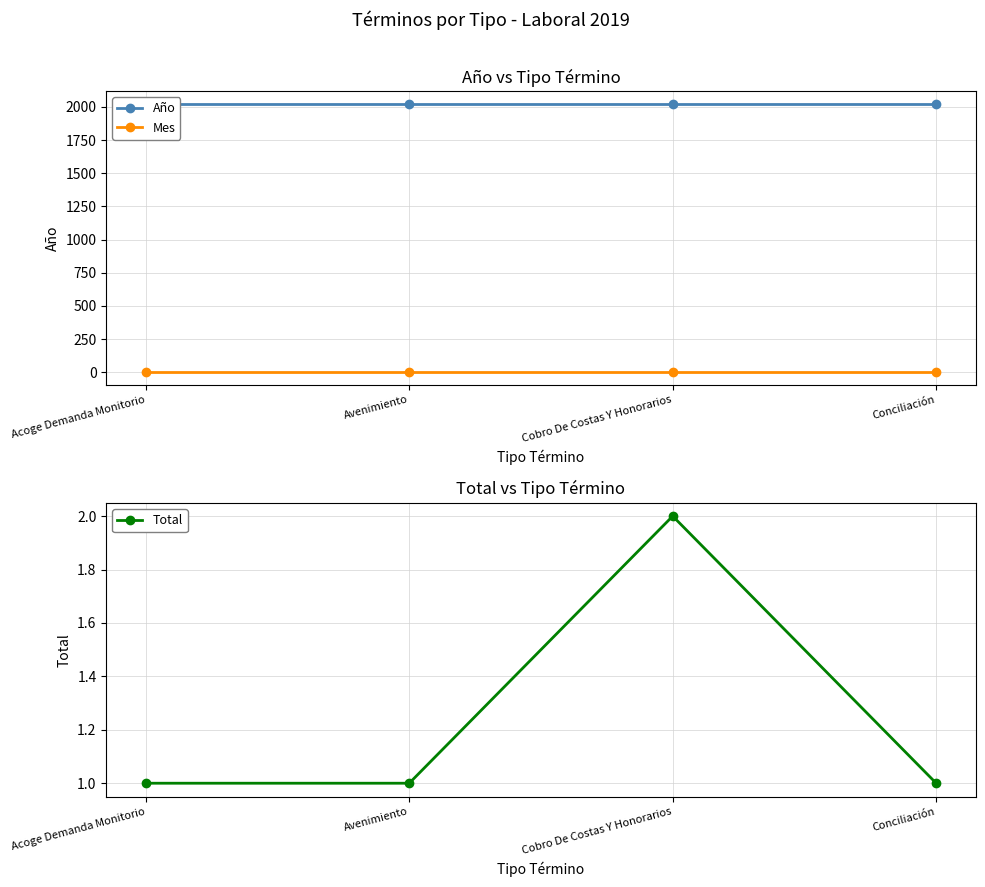

Is this an area chart (filled region under the line)?

No